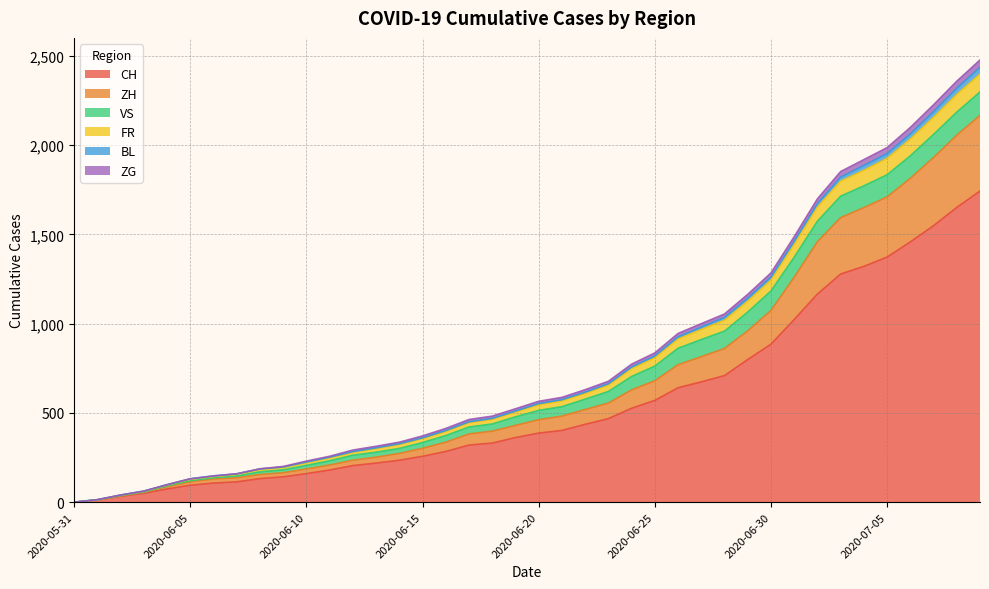

What is the highest value of the CH series?

1743